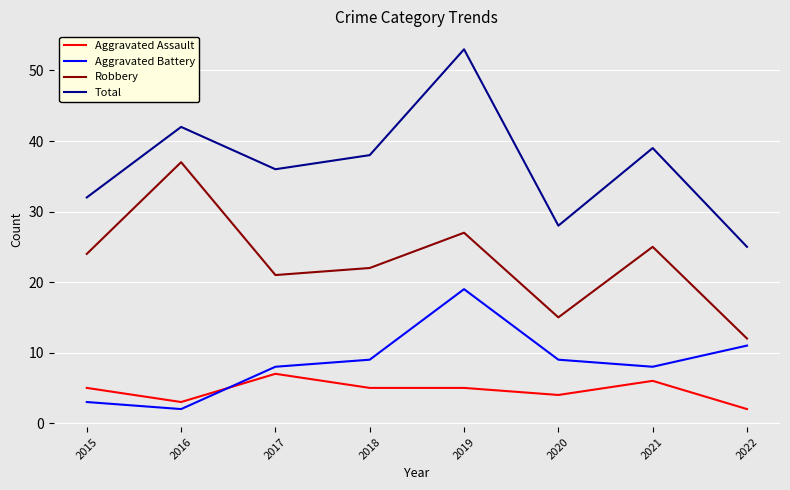

What is the difference between the highest and lowest values at 2016?

40